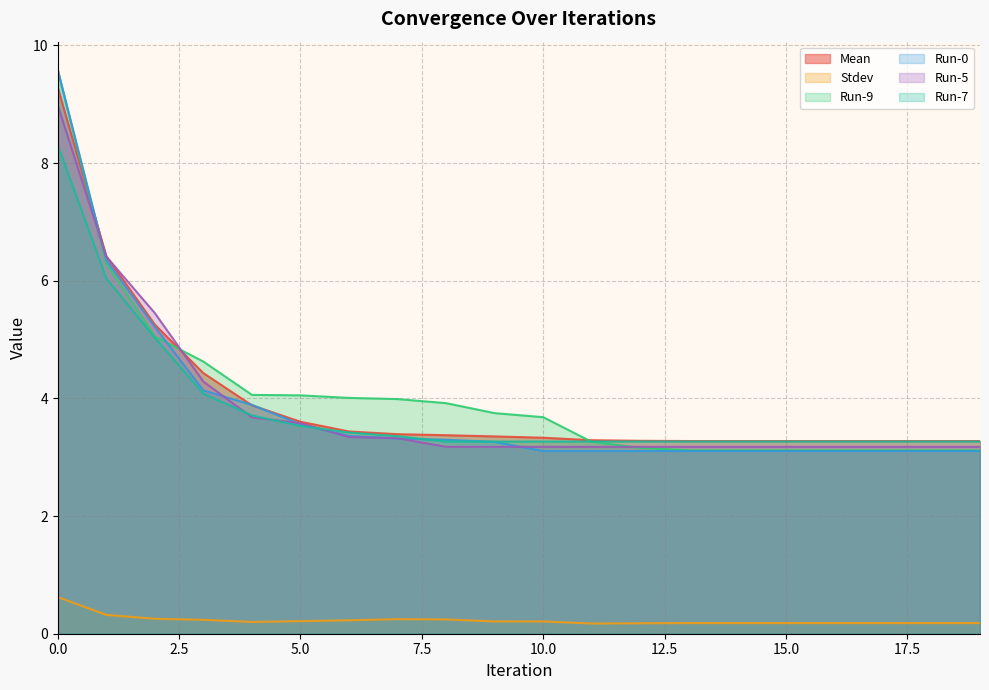

At how many categories does at least one series exceed 0?

20